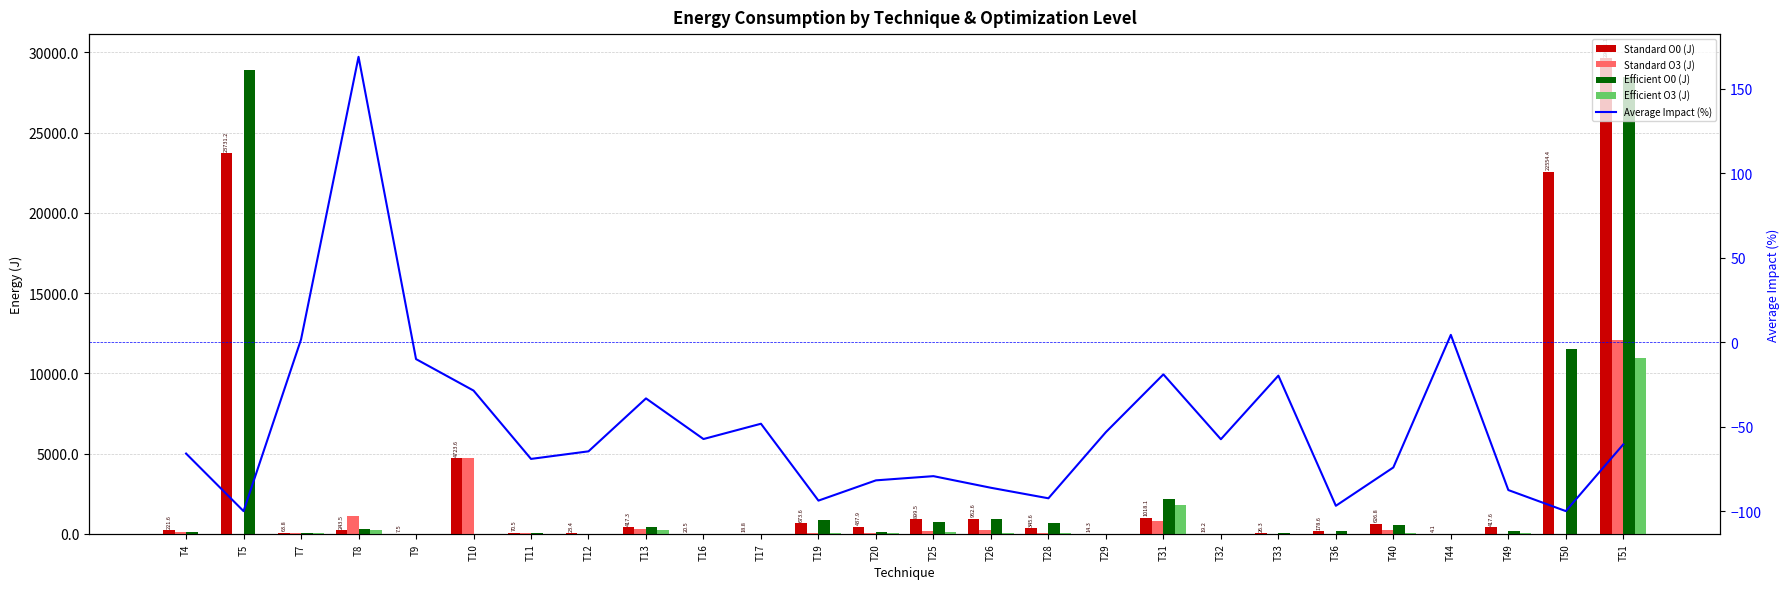

Reading left to right, transcribe all the data shown in this chart.

Standard O0 (J): 221.6	23731.2	63.8	243.5	7.5	4723.6	70.5	23.4	417.3	20.5	18.8	673.6	437.9	899.5	952.6	345.6	14.3	1018.1	19.2	26.3	178.6	626.8	4.1	417.6	22554.4	29651.1
Standard O3 (J): 117.9	6.7	63.2	1126.2	6.5	4721.4	24.8	7.3	294.5	7.5	10.7	45.9	26.8	192.9	238.7	36.0	6.4	804.1	7.1	20.3	5.2	264.2	3.6	7.4	5.9	12046.7
Efficient O0 (J): 142.4	28920.8	27.3	283.7	6.6	14.4	67.1	18.9	416.0	18.3	19.6	887.0	145.3	727.0	945.6	696.5	13.9	2190.2	15.9	25.9	171.1	544.2	3.5	175.9	11496.3	28451.7
Efficient O3 (J): 21.3	5.6	28.4	213.0	6.2	6.2	17.9	7.5	261.5	9.0	9.2	50.2	44.1	145.4	24.9	33.7	6.8	1815.1	7.6	21.5	5.9	52.2	4.2	40.8	6.4	10934.2
Average Impact (%): -65.9	-100.0	1.6	168.8	-10.0	-28.6	-69.1	-64.6	-33.3	-57.3	-48.3	-93.8	-81.8	-79.3	-86.2	-92.4	-53.2	-19.1	-57.5	-19.8	-96.8	-74.1	4.3	-87.5	-100.0	-60.5